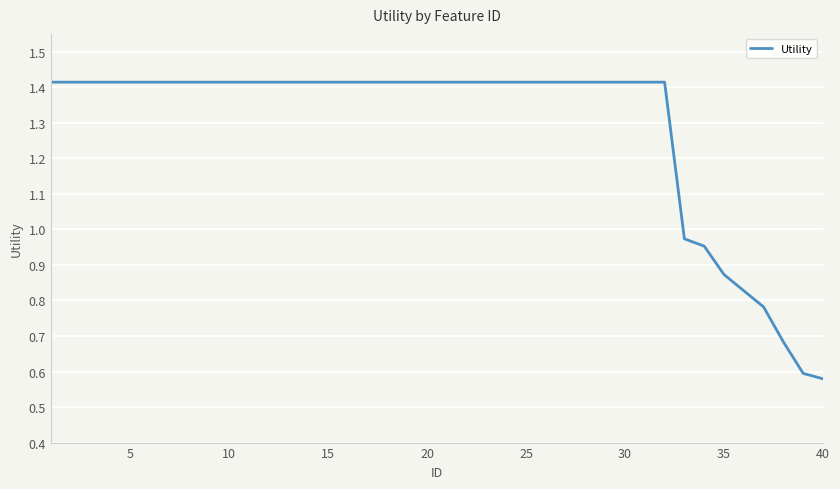

Does the chart have visible grid lines?

Yes